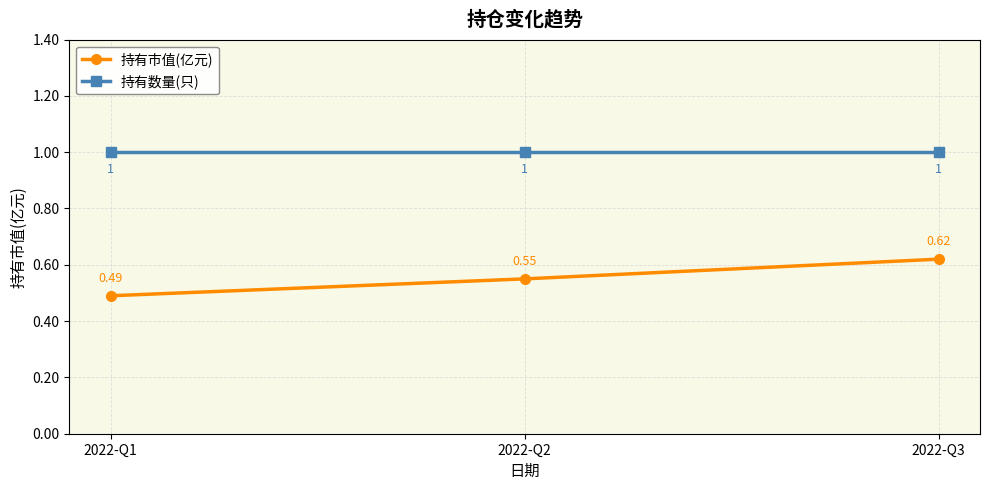

Which series changed the most between 2022-Q1 and 2022-Q3?

持有市值(亿元)